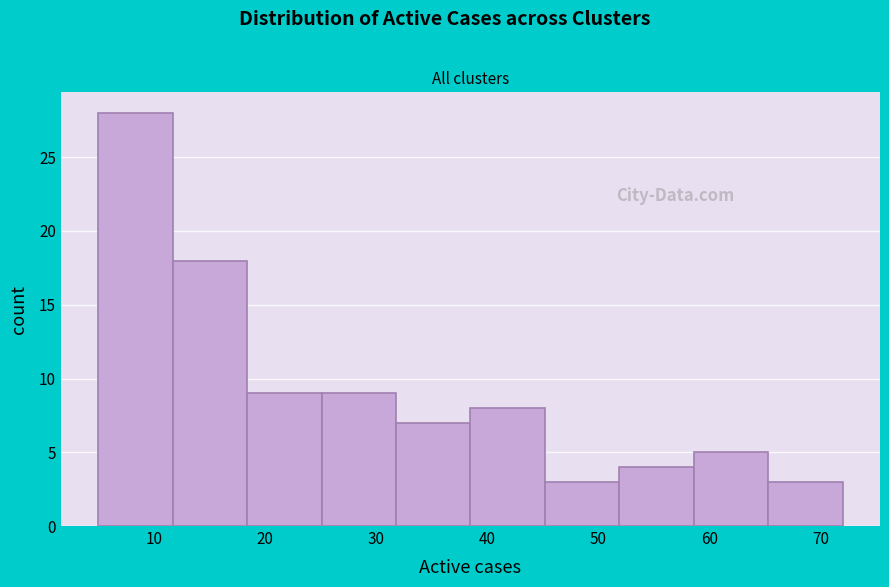

Over which range of the x-axis is the bar tallest?

5.0 to 11.7